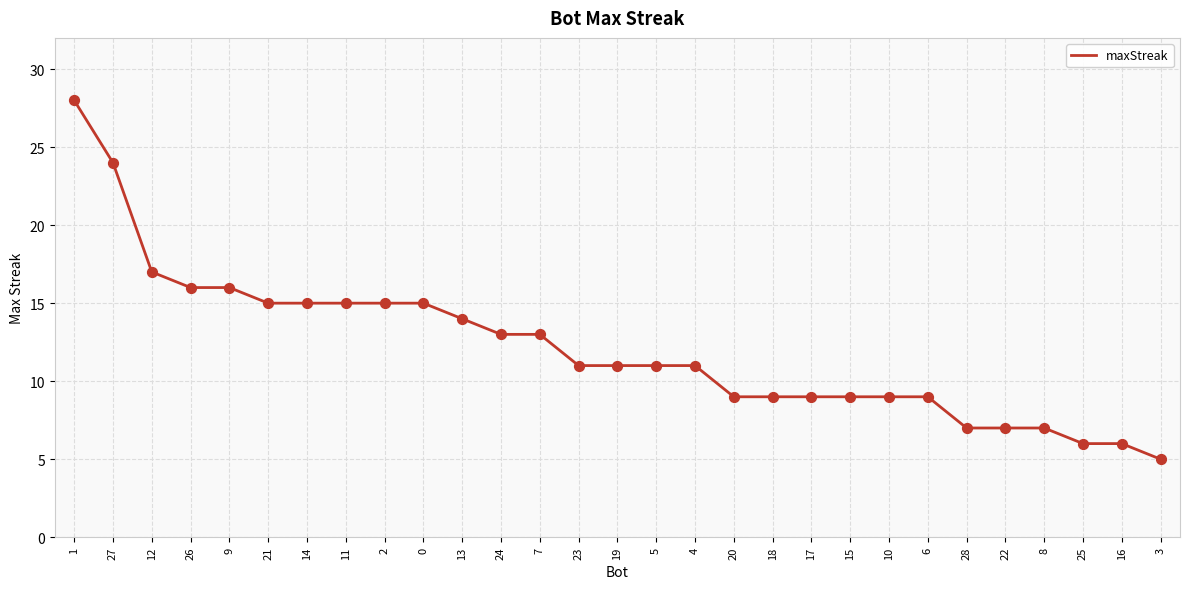

What is the change in value from 13 to 22?

-7